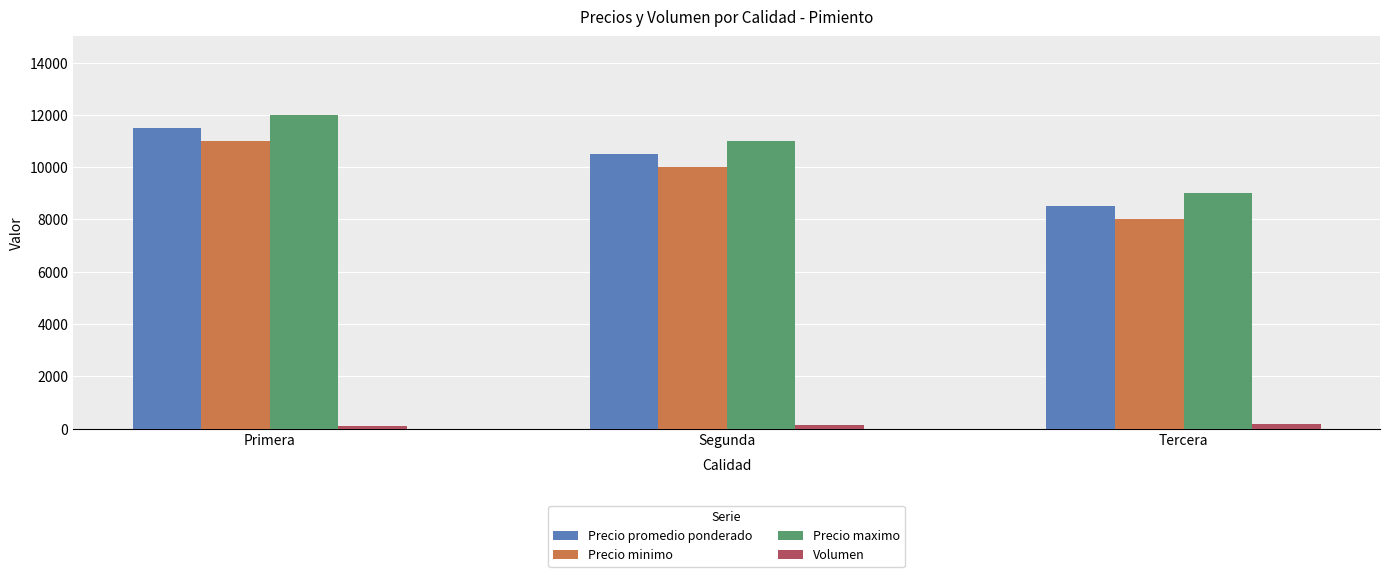

At which label is Precio minimo closest to 9500?

Segunda